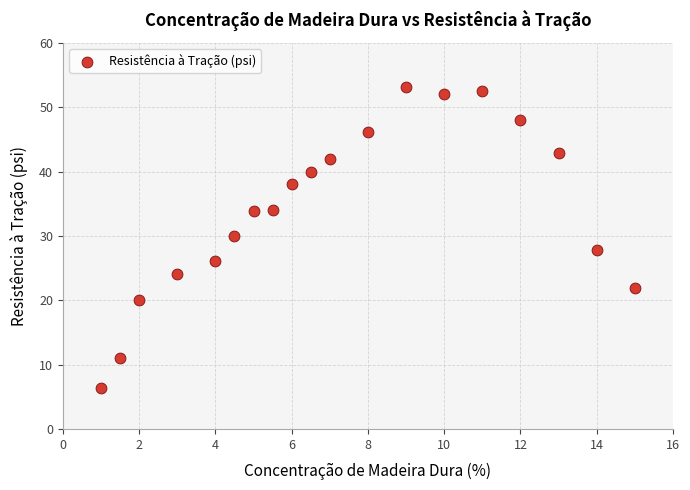

What is the range of Y values (max minus min)?

46.8